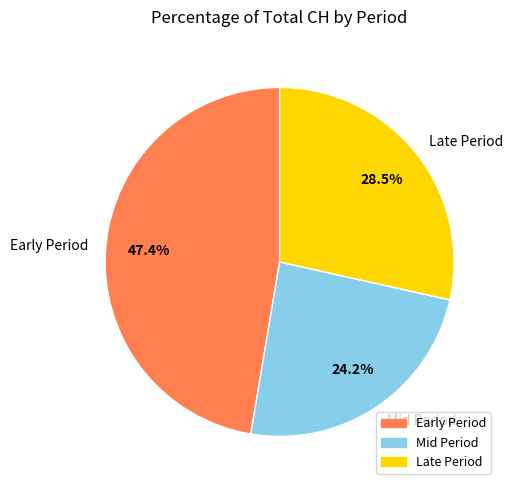

How many slices are in this pie chart?

3